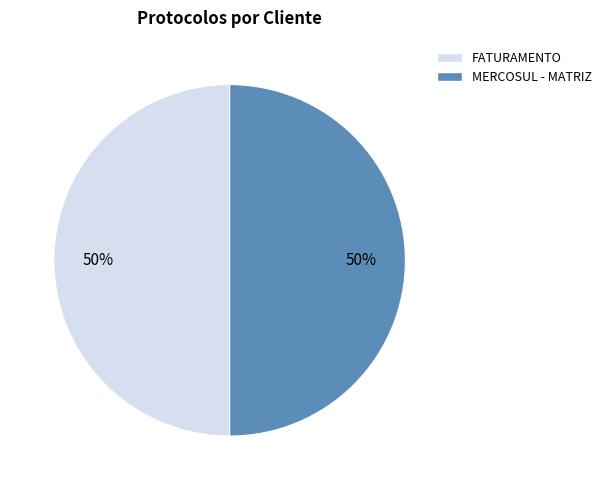

True or false: MERCOSUL - MATRIZ accounts for 50% of the total.

True